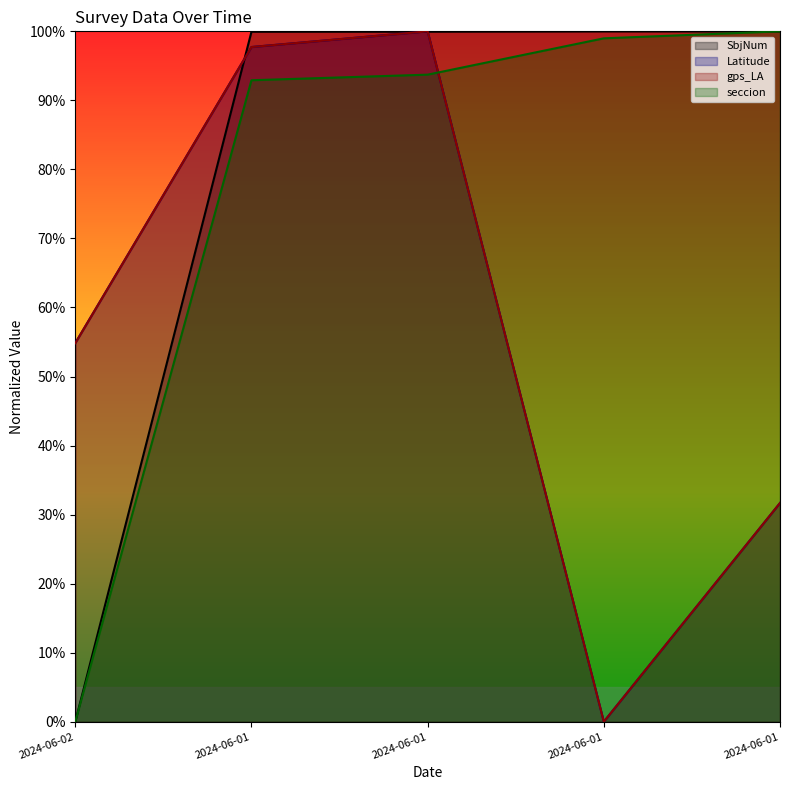

What are all the series names shown in the legend?

SbjNum, Latitude, gps_LA, seccion